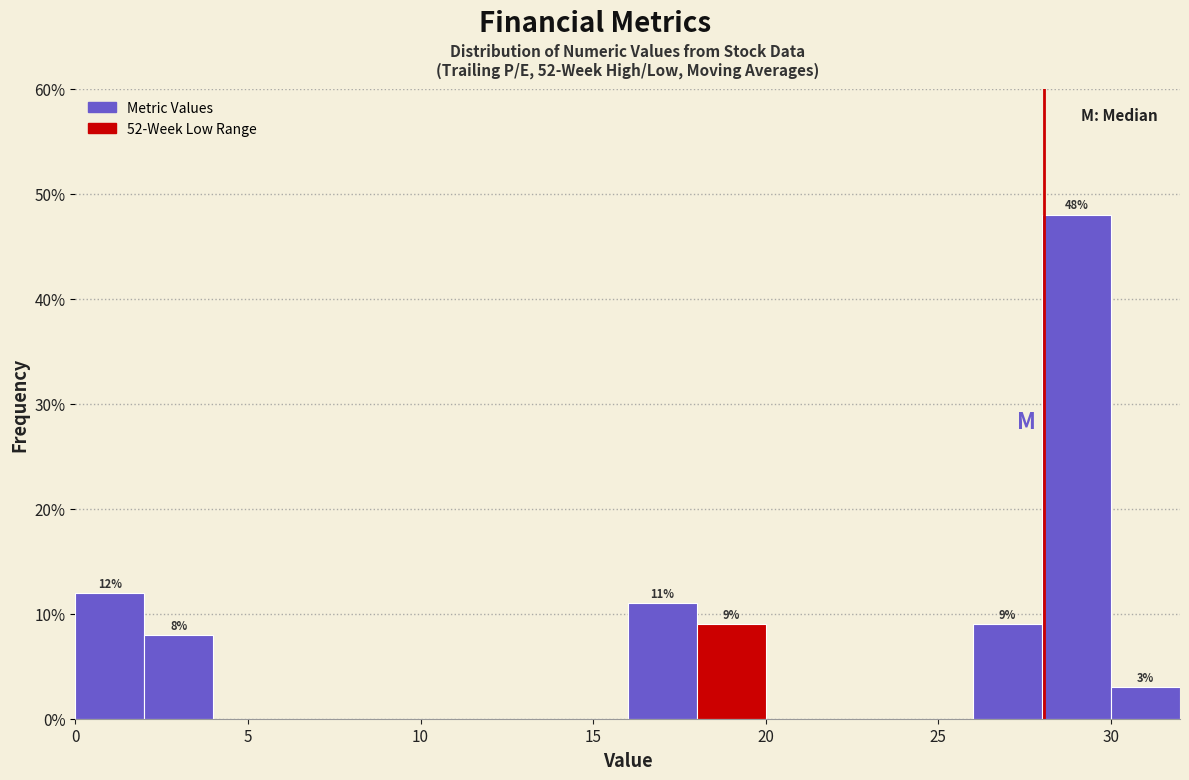

Over which range of the x-axis is the bar tallest?

28 to 30